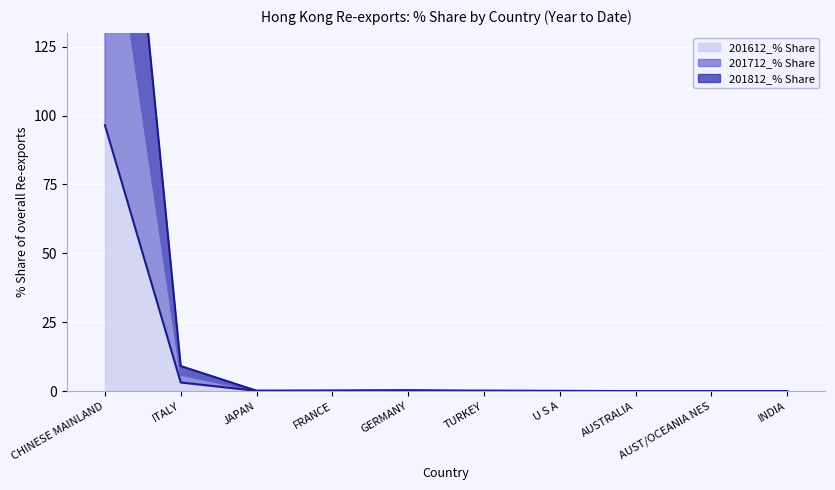

What is the average value of the 201712_% Share series?

20.0